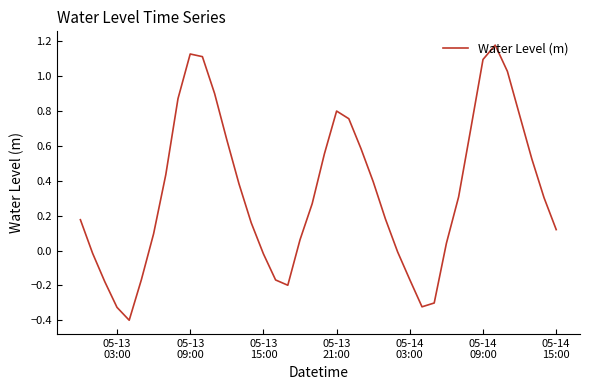

What is the difference between the maximum and minimum values?

1.6